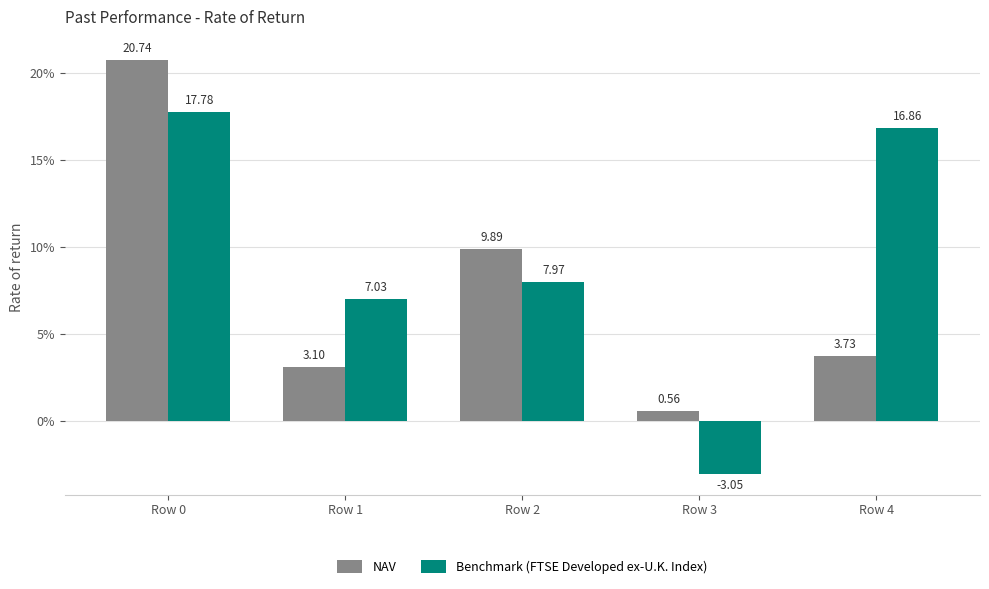

Does the chart contain stacked bars?

No